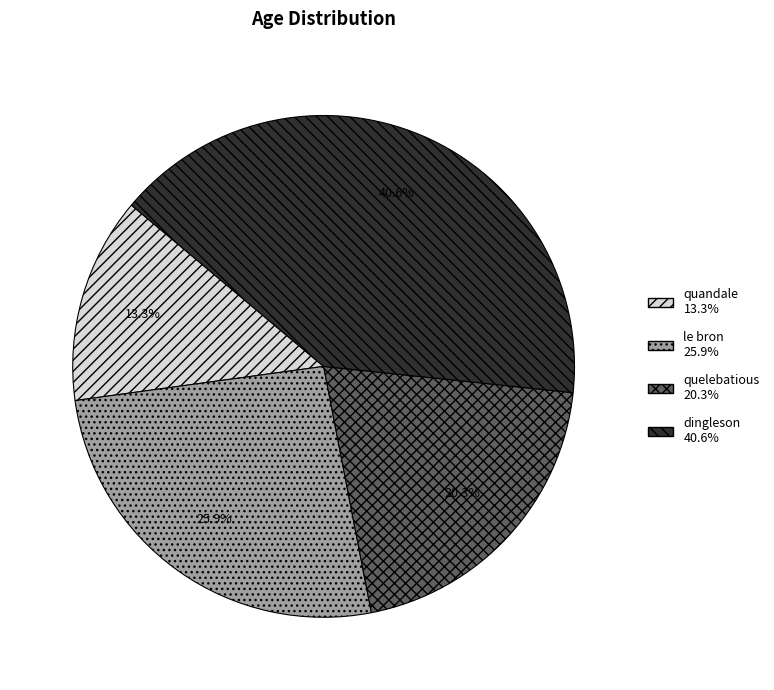

To the nearest percent, what portion does quandale represent?

13%